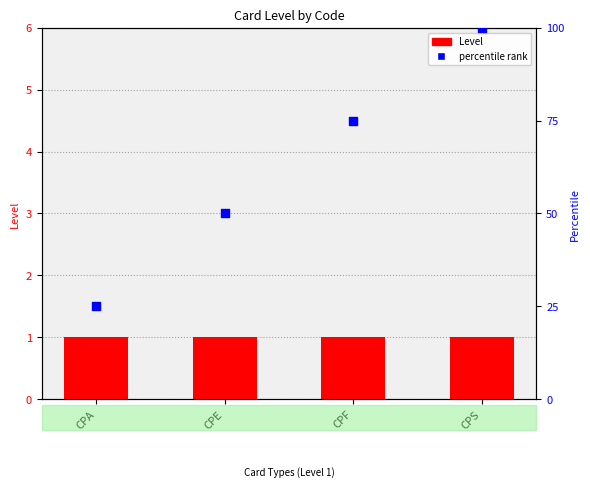

Is the value of percentile rank at CPA greater than the value of Level at CPS?

Yes